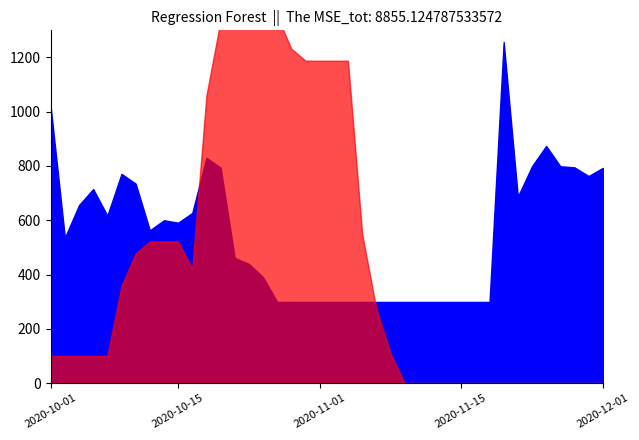

What is the difference between the col_3 values at 19 and 15?

422